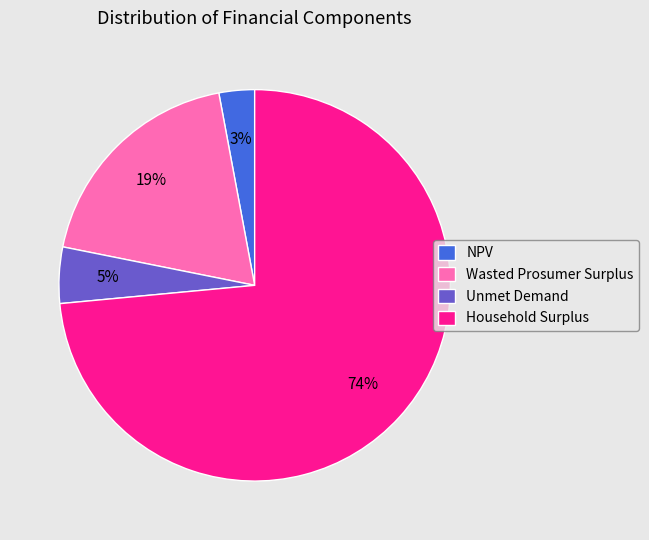

True or false: Wasted Prosumer Surplus accounts for 13% of the total.

False